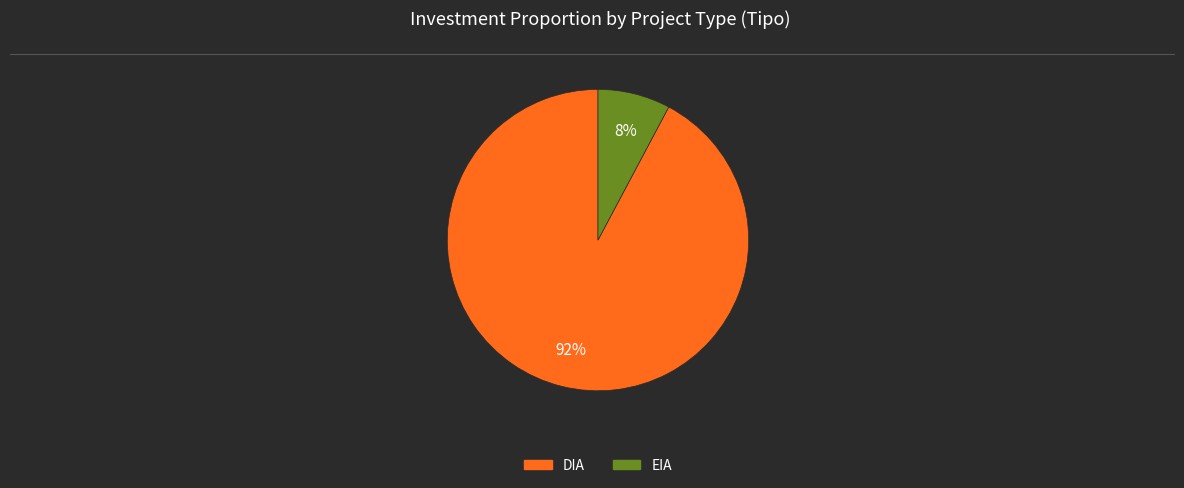

Combined, do EIA and DIA account for over 50%?

Yes